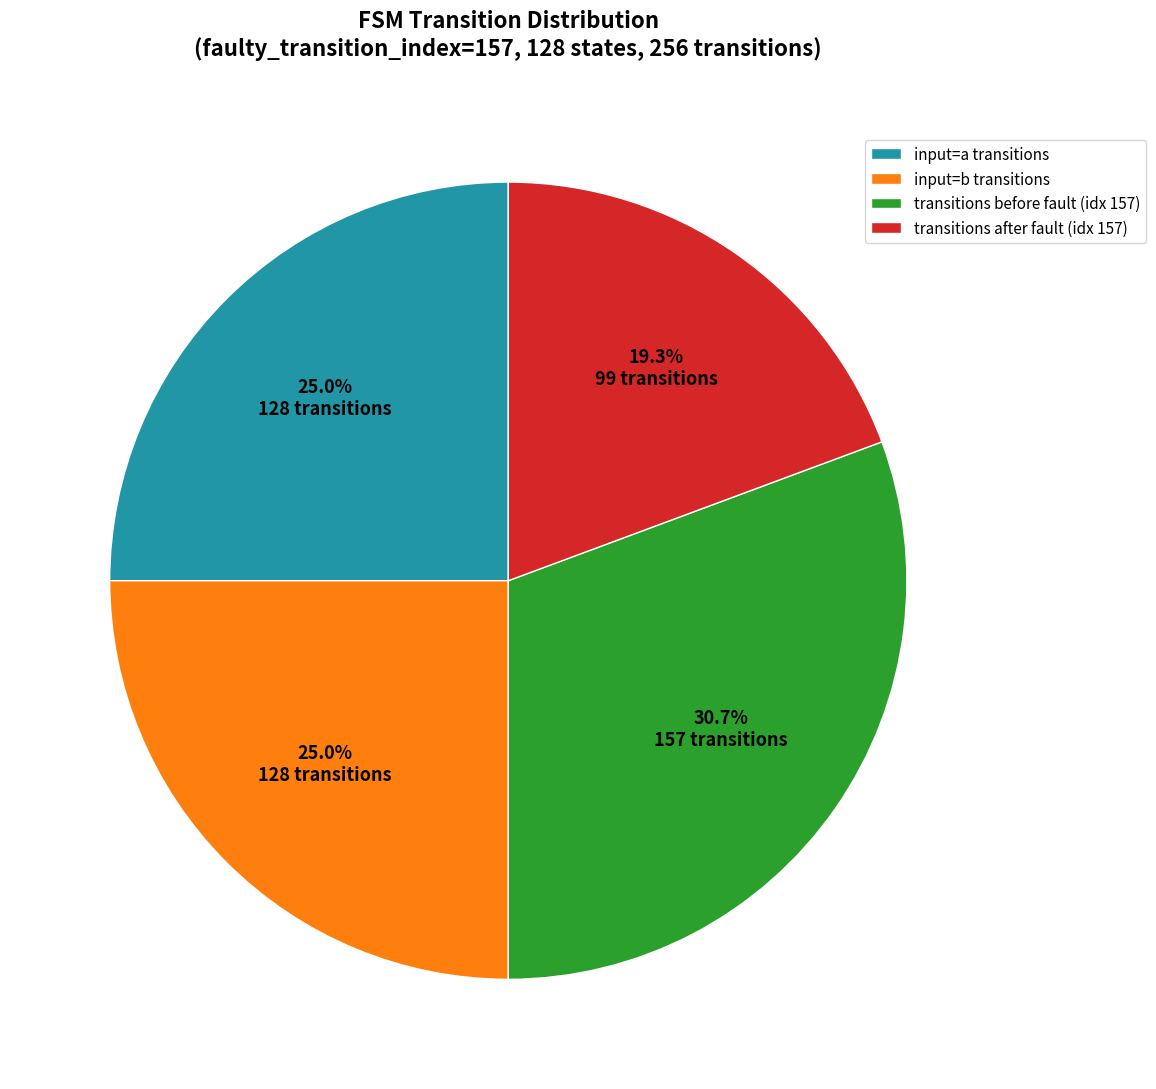

Is there any slice that represents more than half of the pie?

No